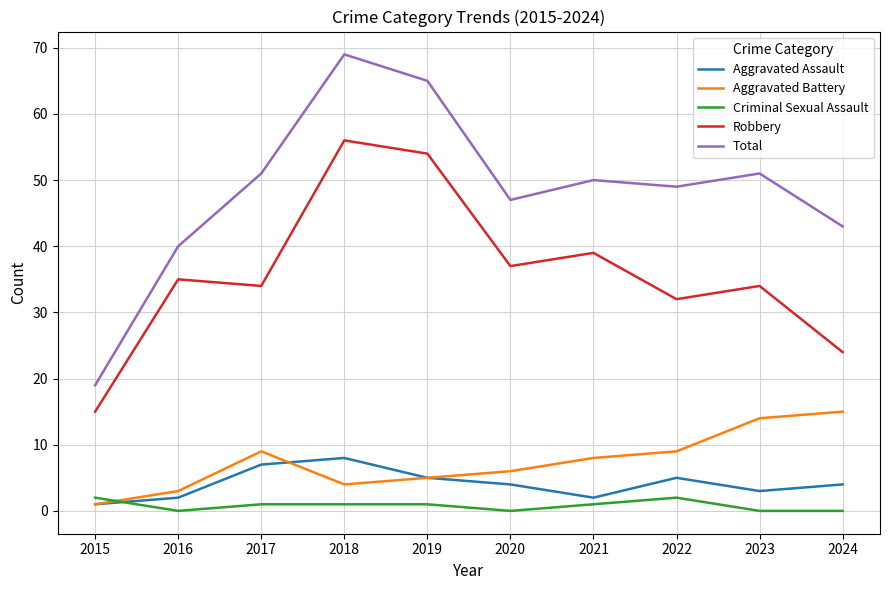

What is the difference between the Total values at 2022 and 2019?

16